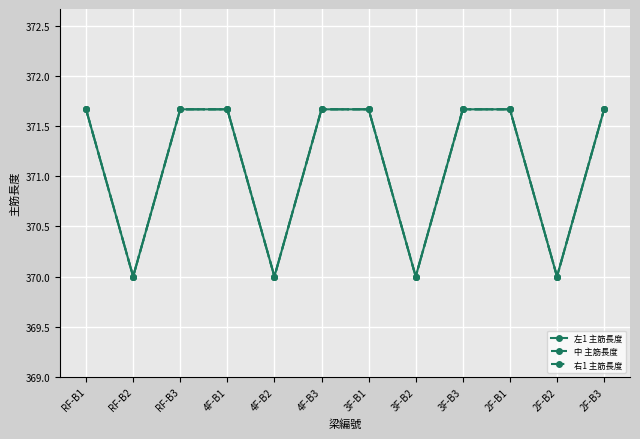

Does the chart have visible grid lines?

Yes